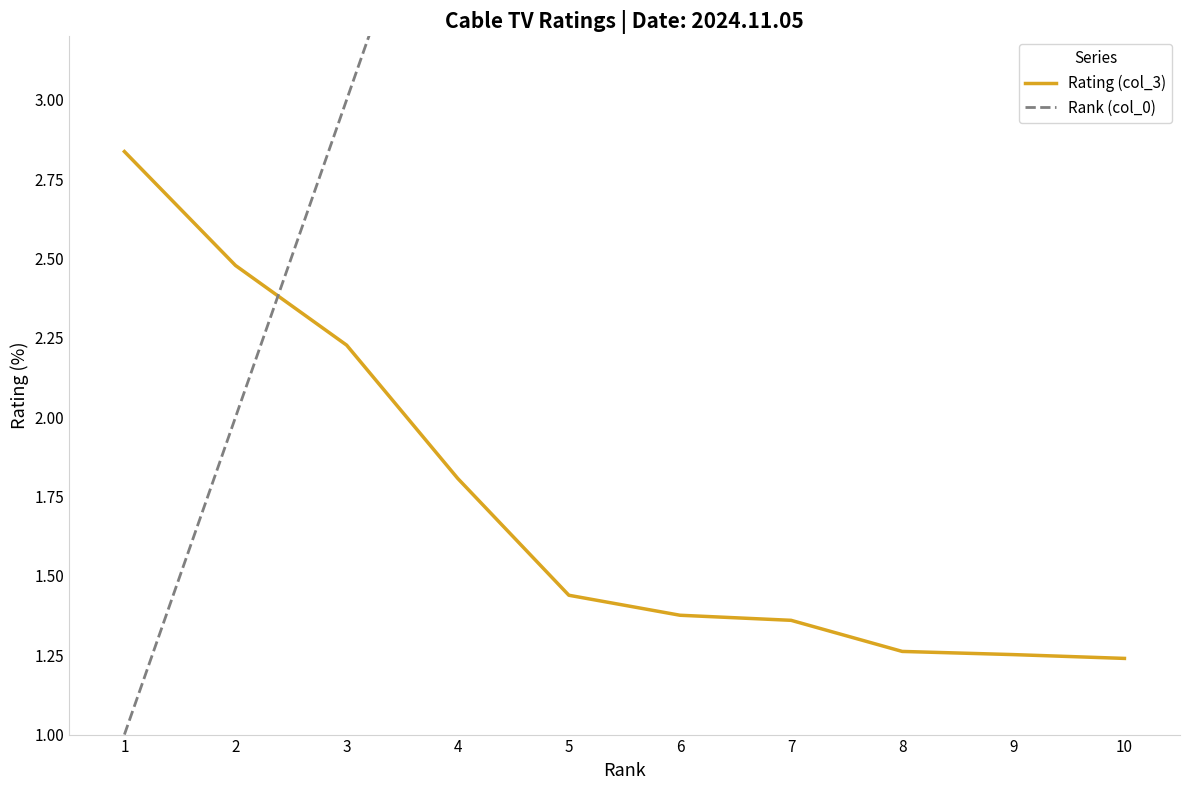

What is the sum of the Rating (col_3) values at 9 and 2?

3.7